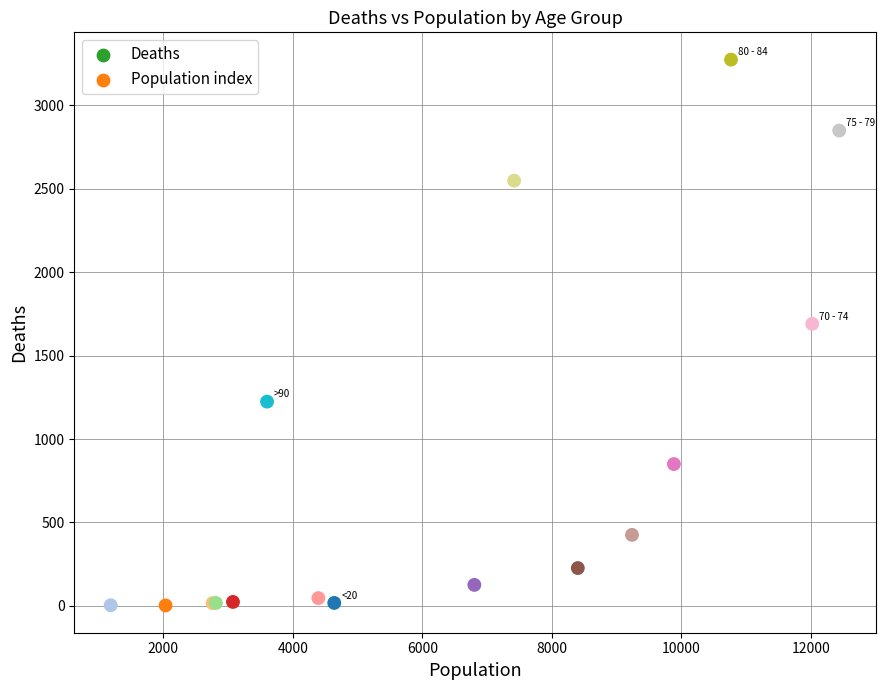

What Y value in the scatter plot is closest to 1638?

1690